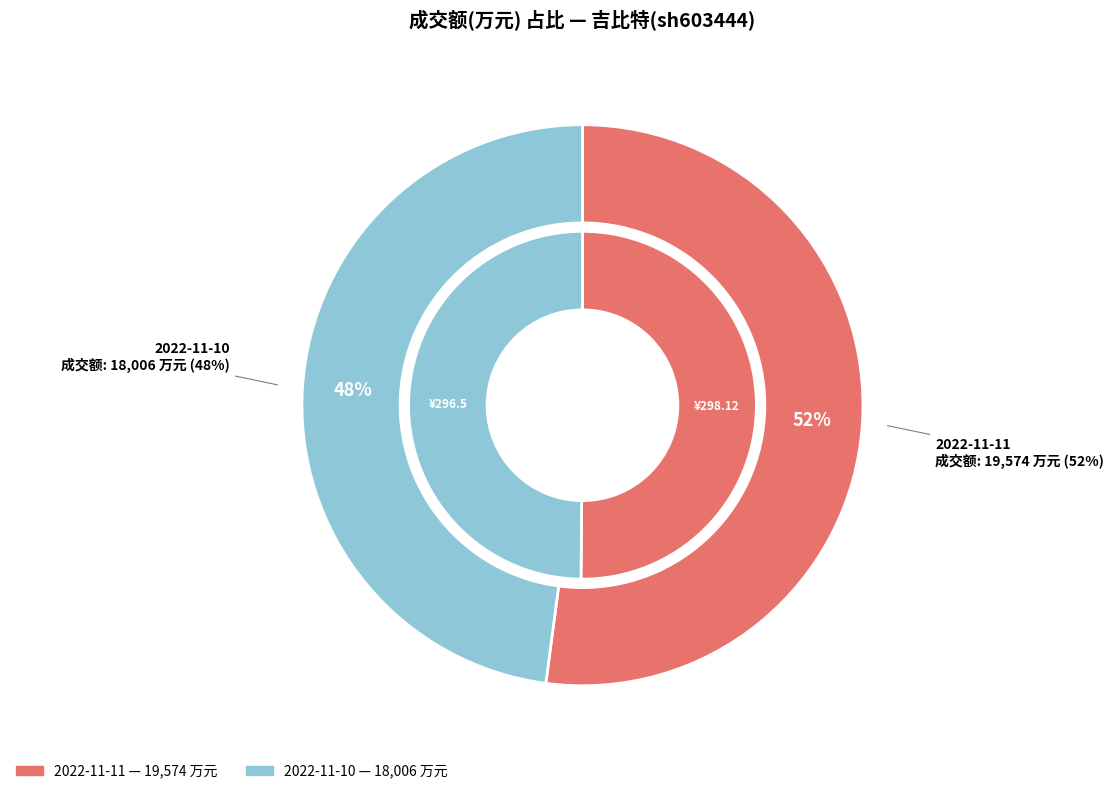

What is the change in value from 2022-11-11 to 2022-11-10?

-1568